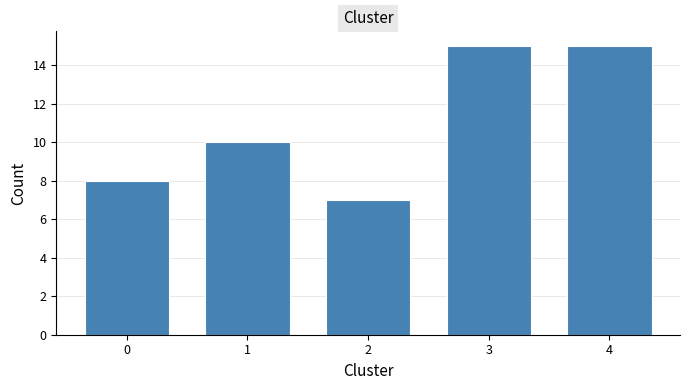

Reading left to right, transcribe all the data shown in this chart.

0=8	1=10	2=7	3=15	4=15